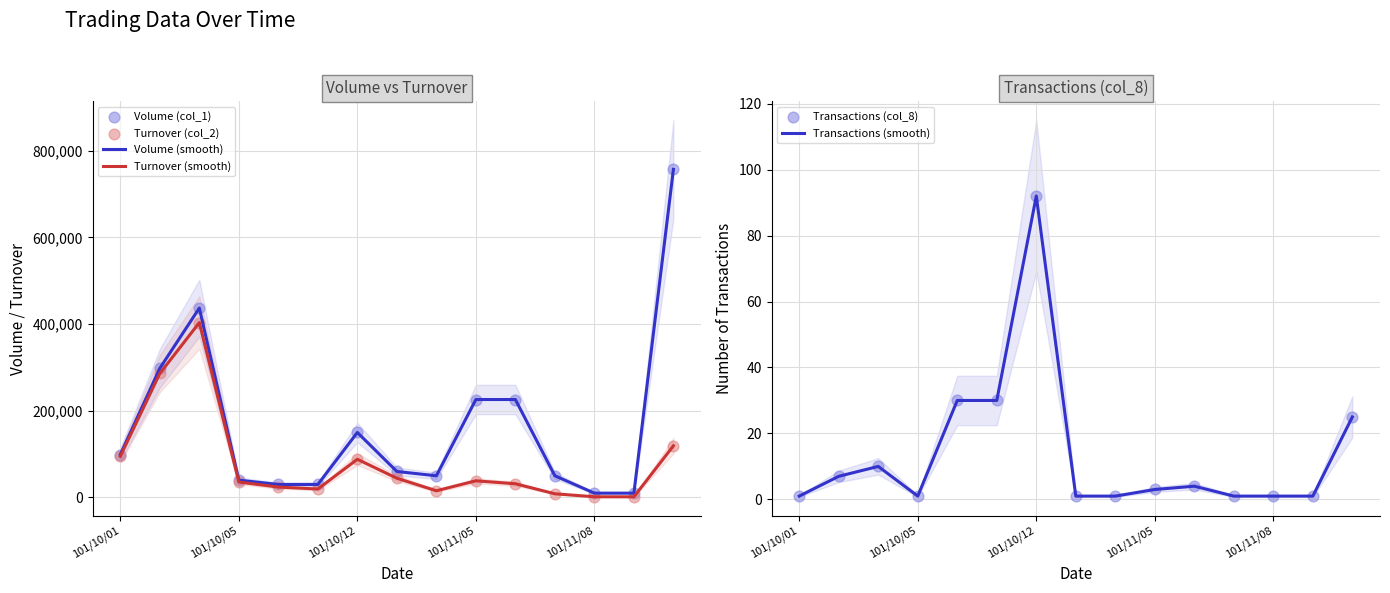

True or false: Transactions (smooth) has a value of 3 at 101/11/05.

True